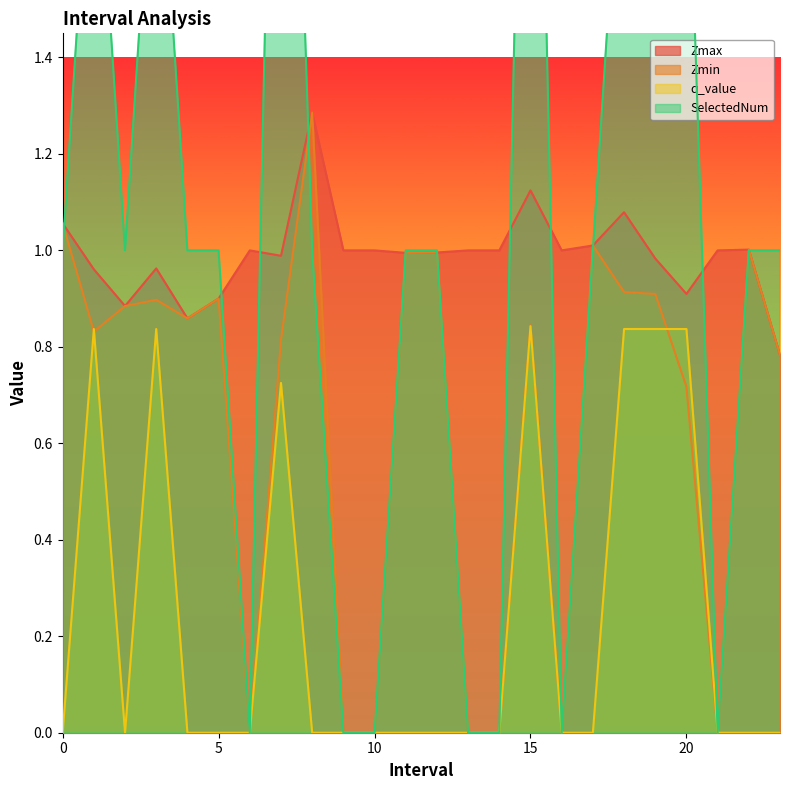

How many data points in Zmin are above 0?

17